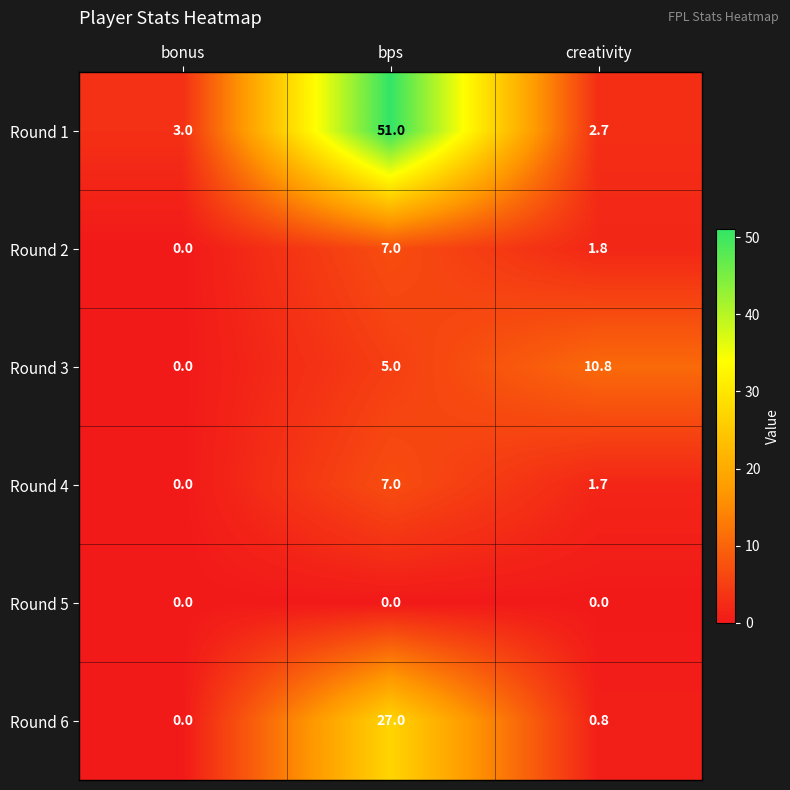

Which category has the highest value across all series?

bps